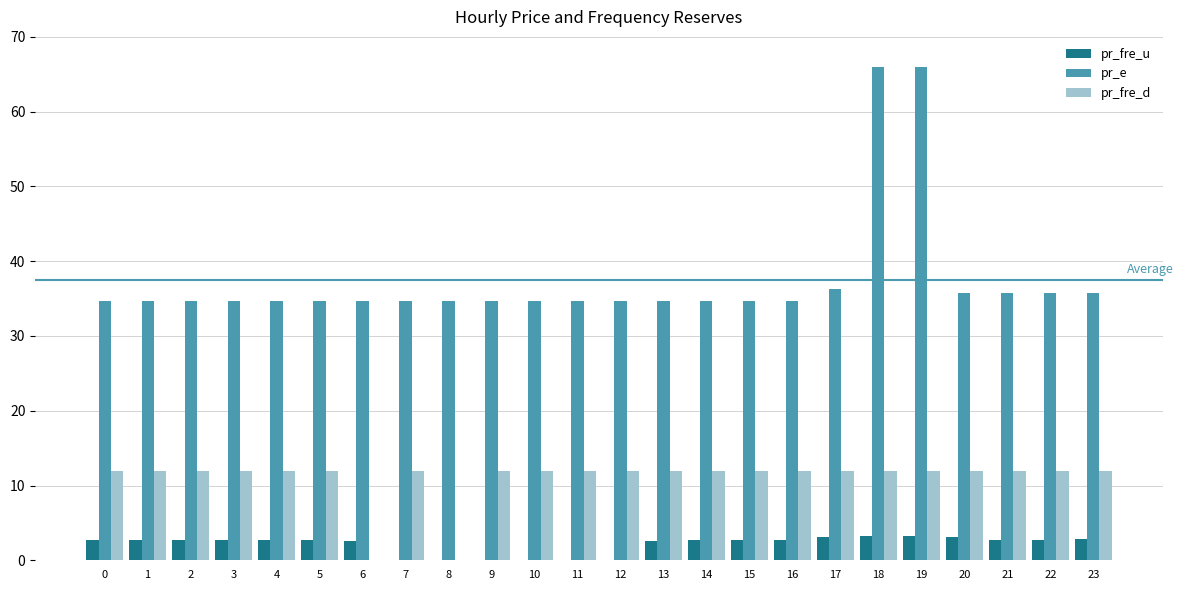

Which series has the largest total across all categories?

pr_e